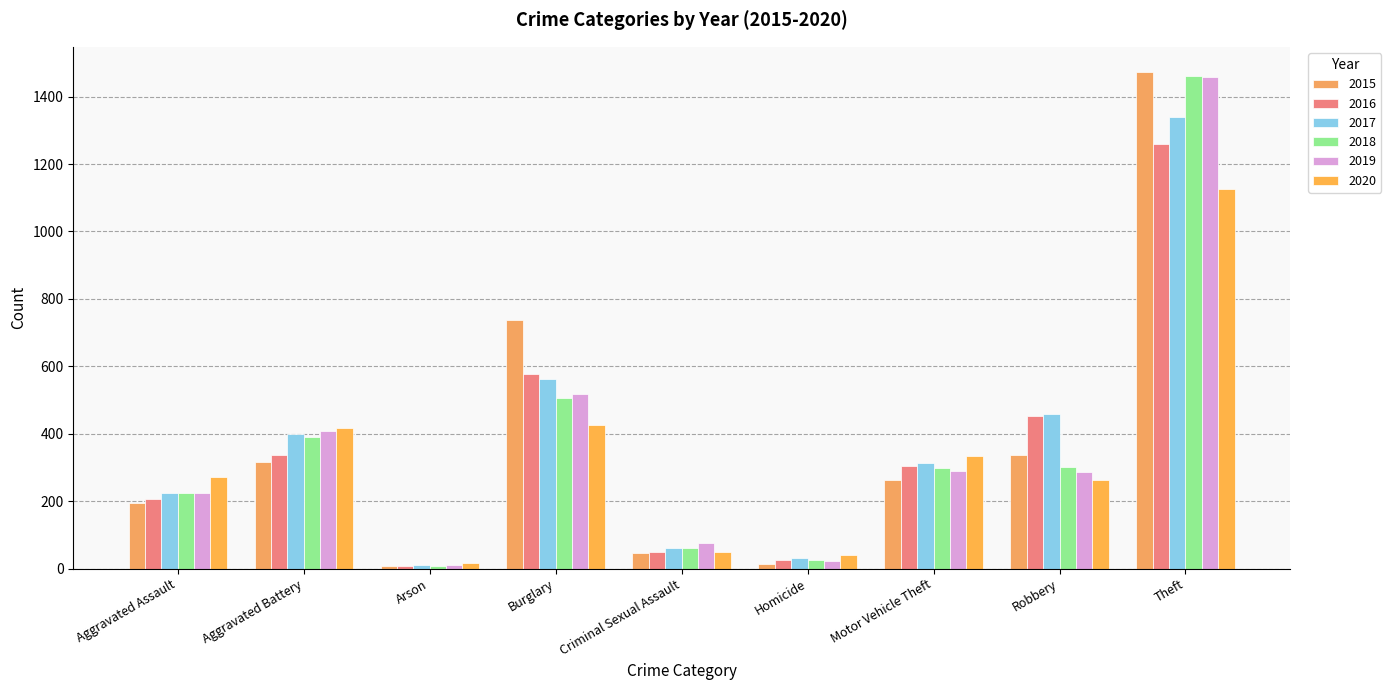

How many data points in 2016 are less than 304?

4